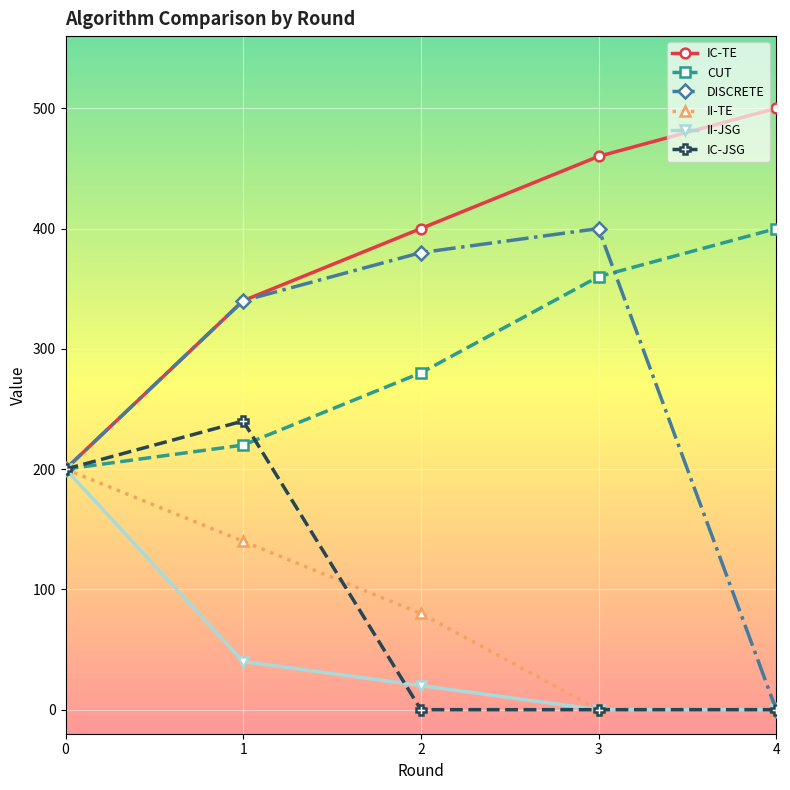

The DISCRETE series shows 216 at 1. True or false?

False